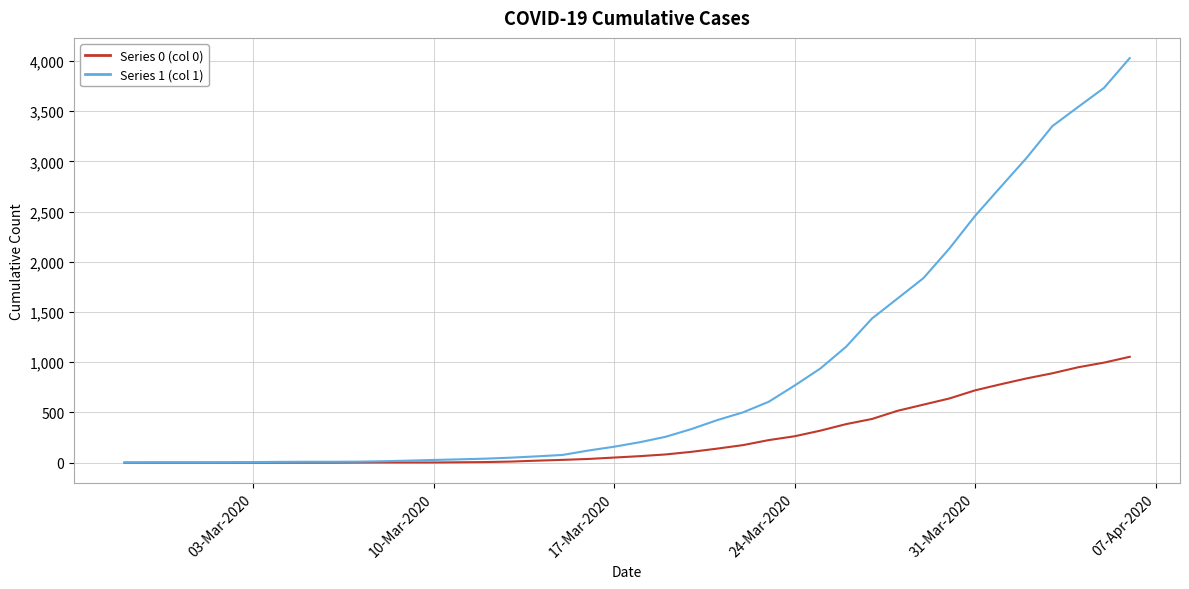

What is the maximum value shown in the chart?

4028